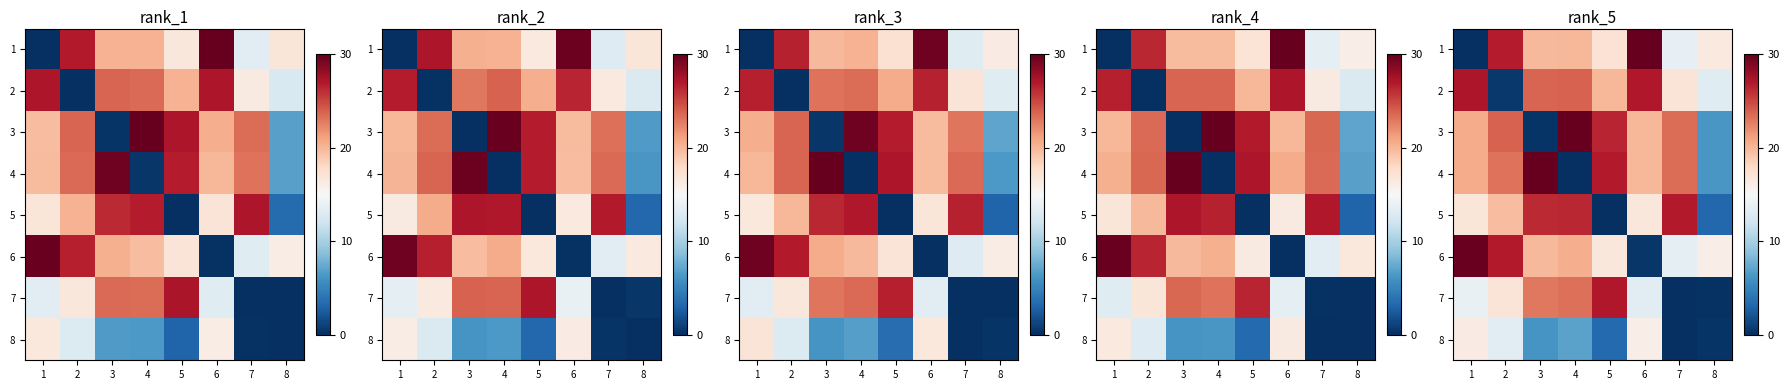

Reading right to left, list all the values displayed in this chart.

row_0: 16.5	13.8	30.0	17.2	20.0	19.9	26.7	0.1
row_1: 13.1	16.9	27.0	20.0	23.8	23.7	0.5	27.1
row_2: 6.3	23.4	20.0	26.4	29.9	0.3	23.9	20.6
row_3: 6.3	23.4	19.9	26.9	0.0	30.0	23.2	20.5
row_4: 3.2	26.8	16.7	0.0	26.3	26.2	19.6	16.8
row_5: 16.0	13.5	0.4	16.7	20.5	19.9	26.9	29.9
row_6: 0.1	0.0	13.4	27.0	23.2	22.9	16.9	13.9
row_7: 0.3	0.1	16.0	3.3	6.9	6.2	13.4	16.3